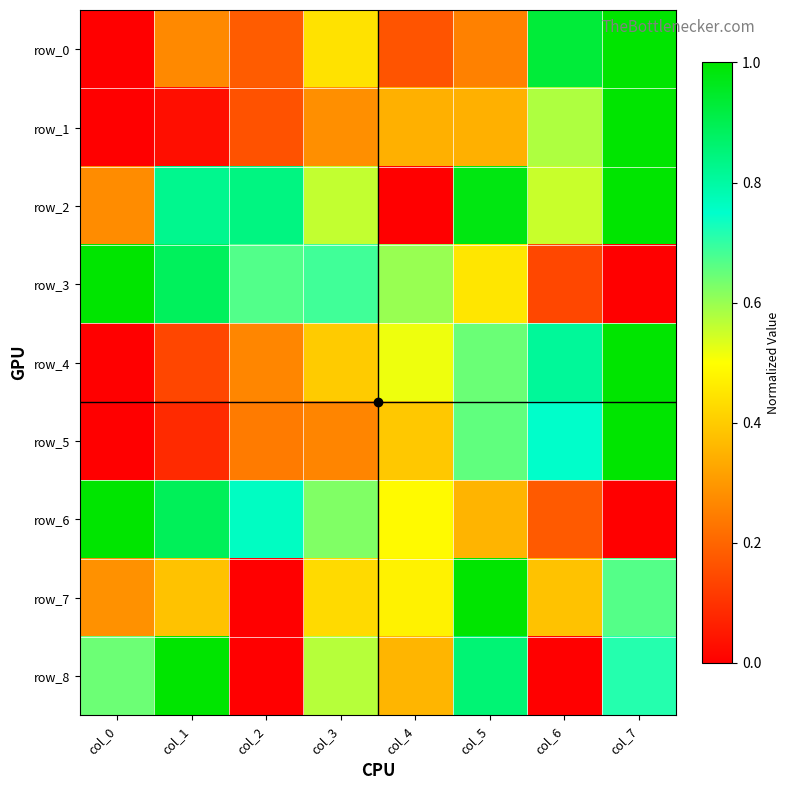

What is the sum of all row_5 values?

3.4